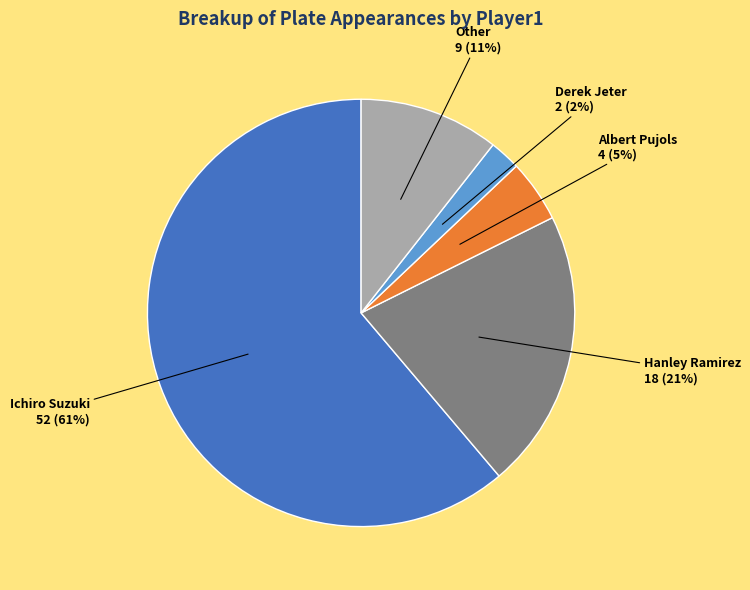

Rank the categories by value from highest to lowest.

Ichiro Suzuki, Hanley Ramirez, Other, Albert Pujols, Derek Jeter